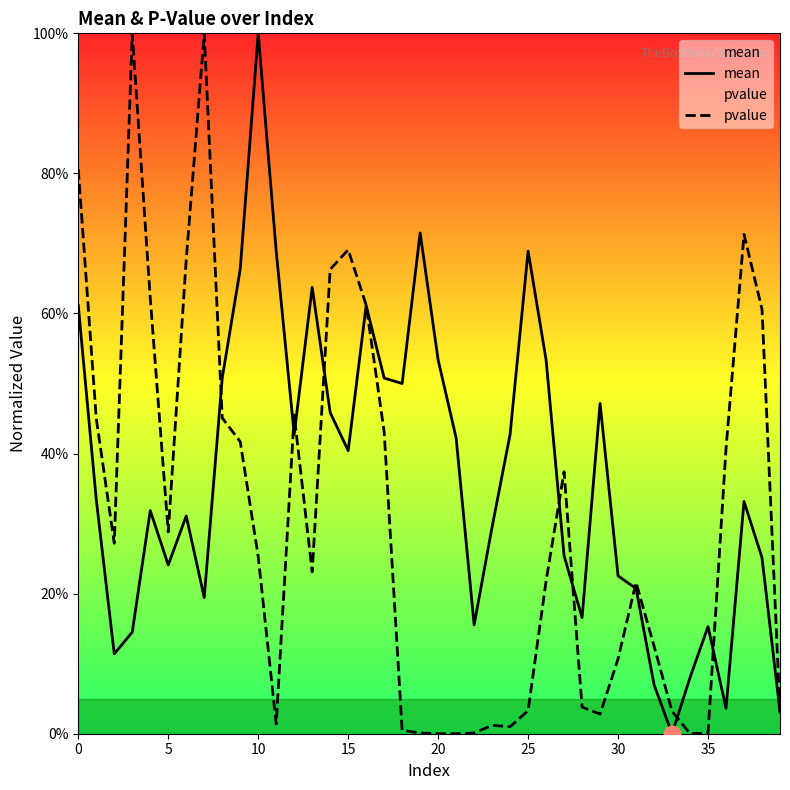

How many positive values does the mean series have?

39